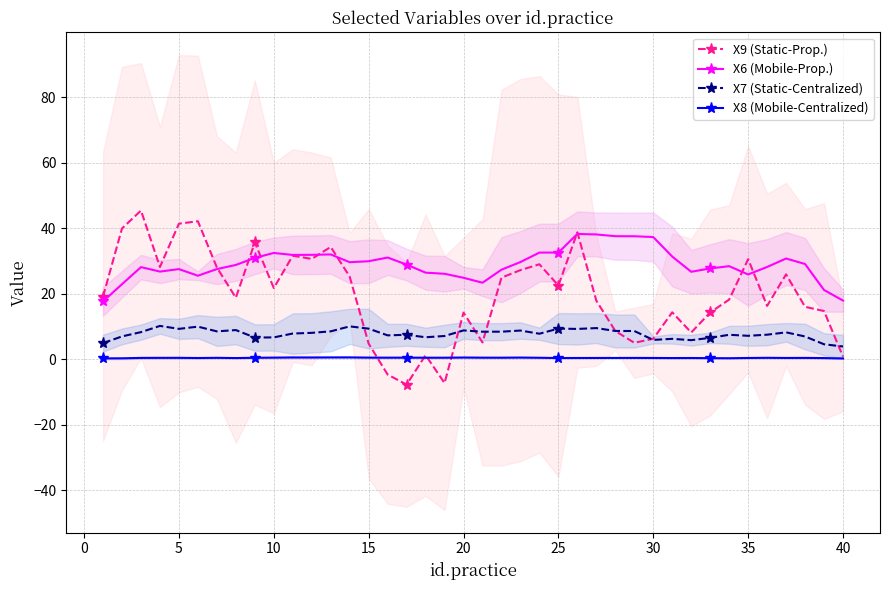

The value of X6 (Mobile-Prop.) at 5 is 27.5. True or false?

True